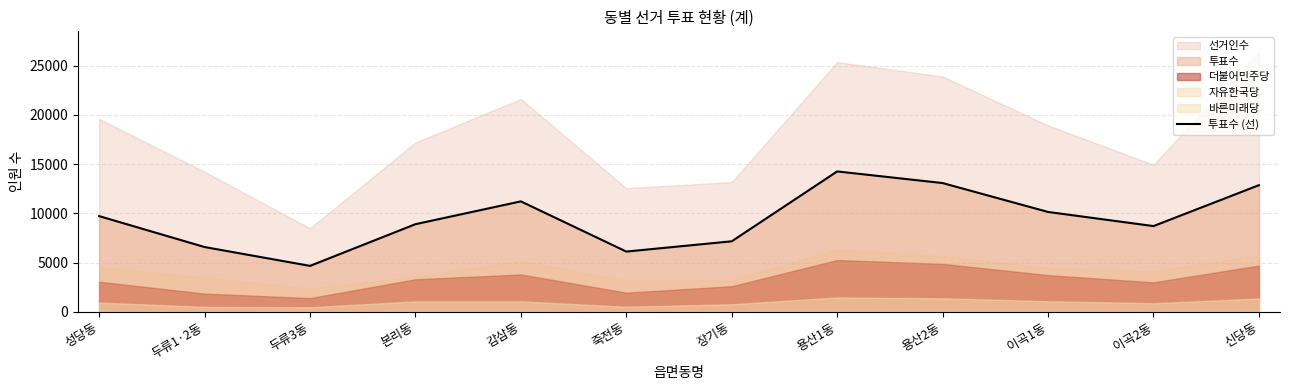

Reading left to right, what are all the values shown in this chart?

성당동=9718	두류1·2동=6574	두류3동=4658	본리동=8895	감삼동=11215	죽전동=6114	장기동=7157	용산1동=14259	용산2동=13076	이곡1동=10139	이곡2동=8704	신당동=12861